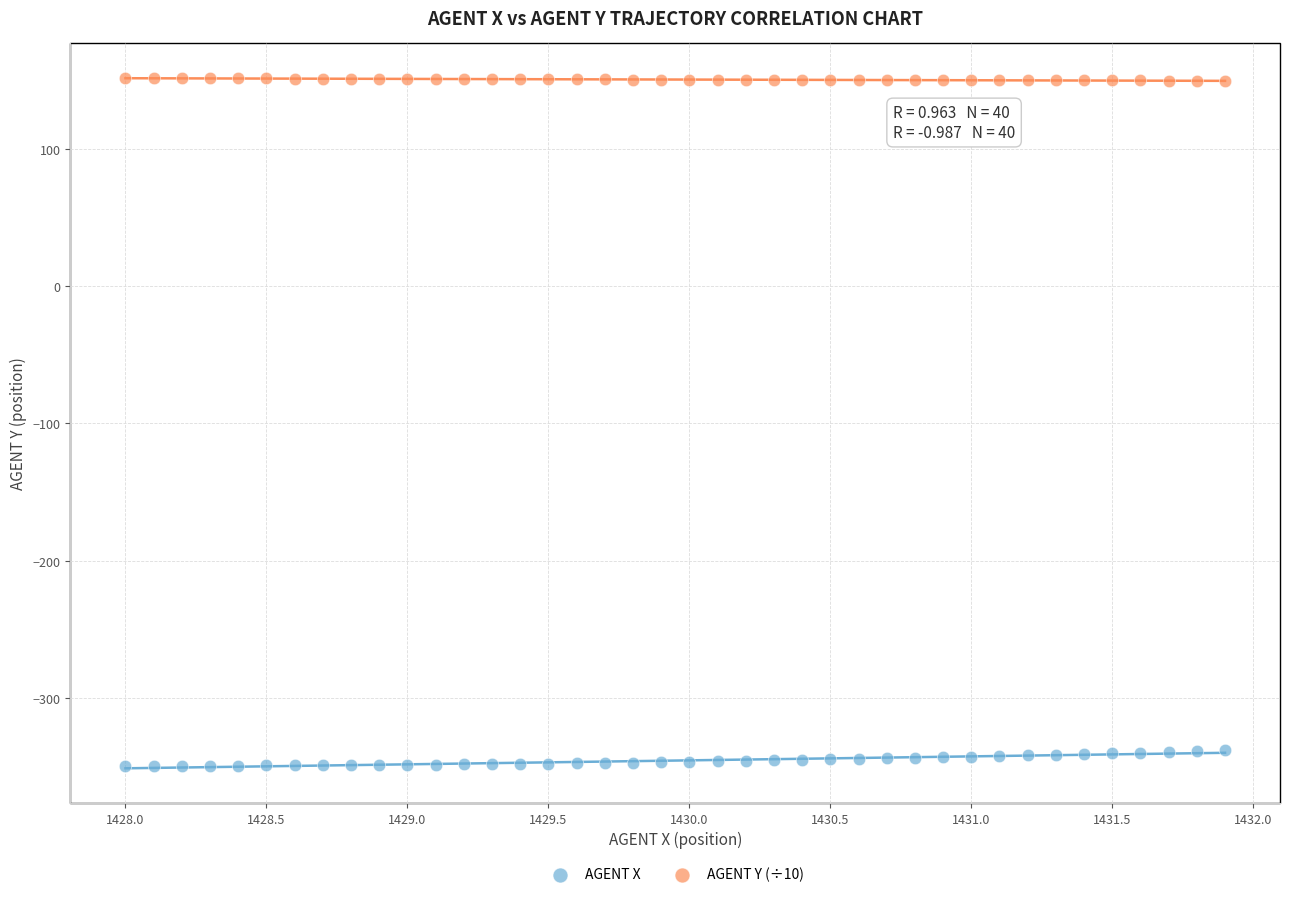

What is the X range (max minus min) for the scatter plot?

3.9